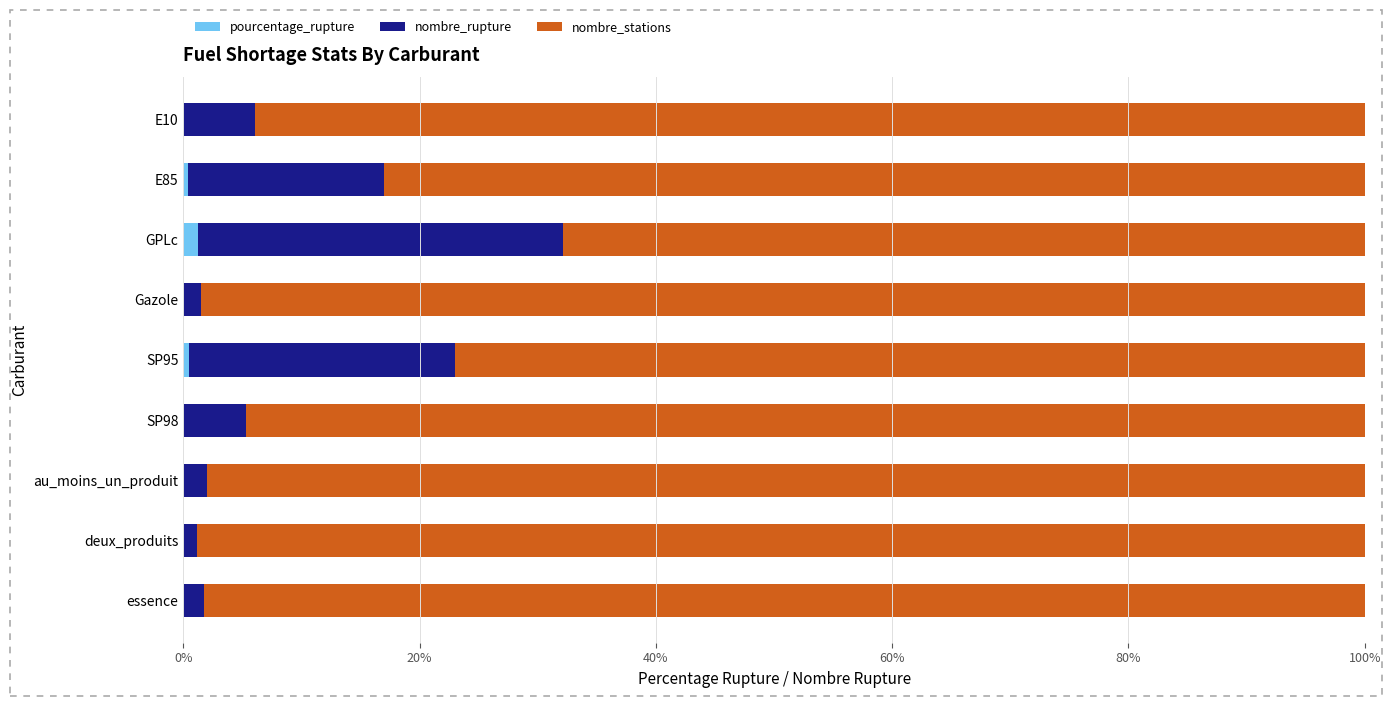

What is the sum of all pourcentage_rupture values?

2.3